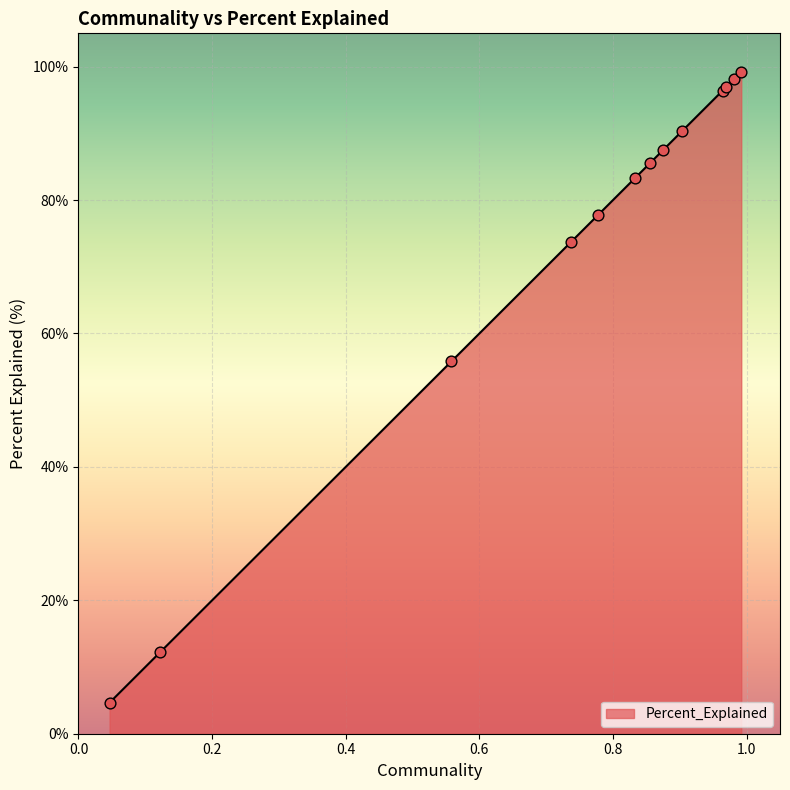

What is the minimum value shown in the chart?

4.7